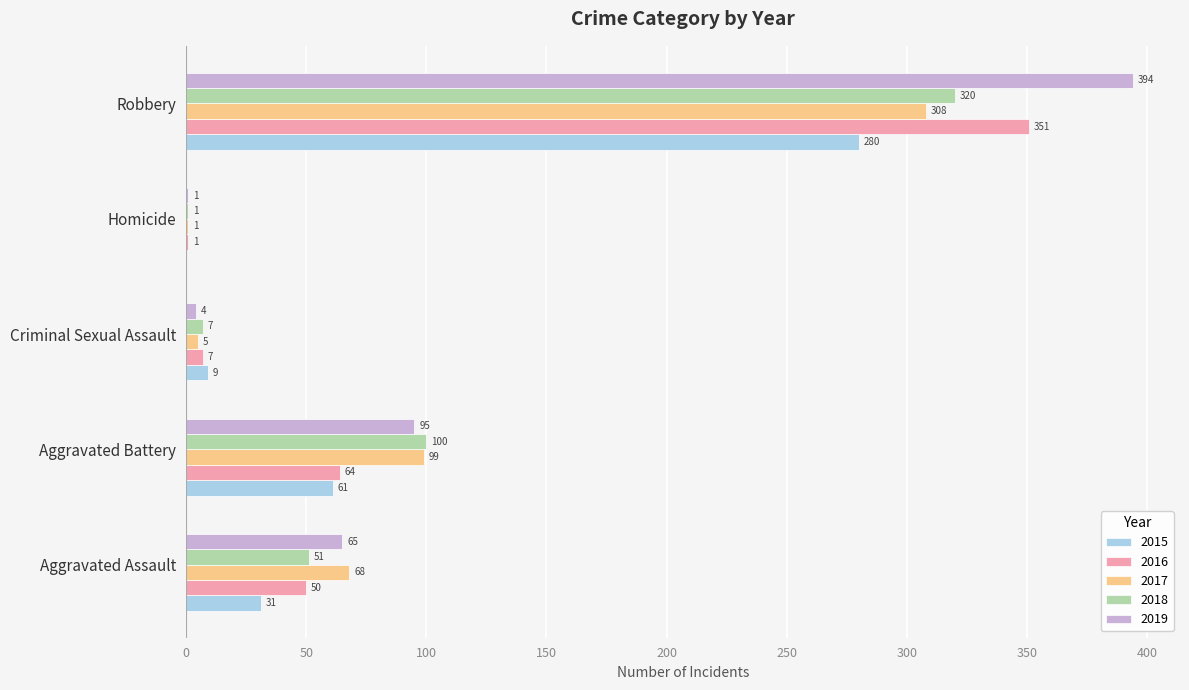

Between Aggravated Assault and Aggravated Battery, which series saw the biggest shift?

2018